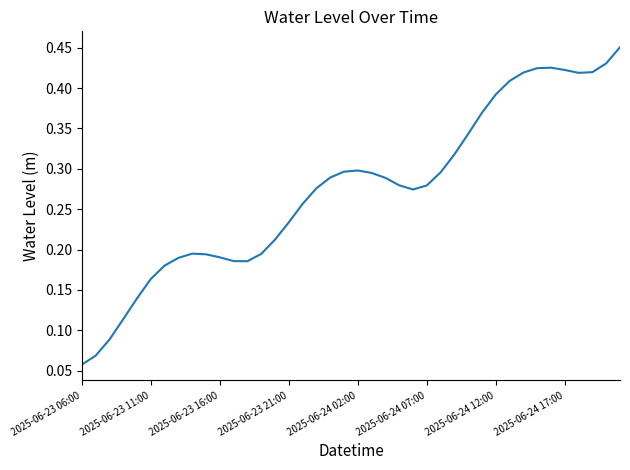

How many interior local valleys (lower than both neighbors) does the data have?

3